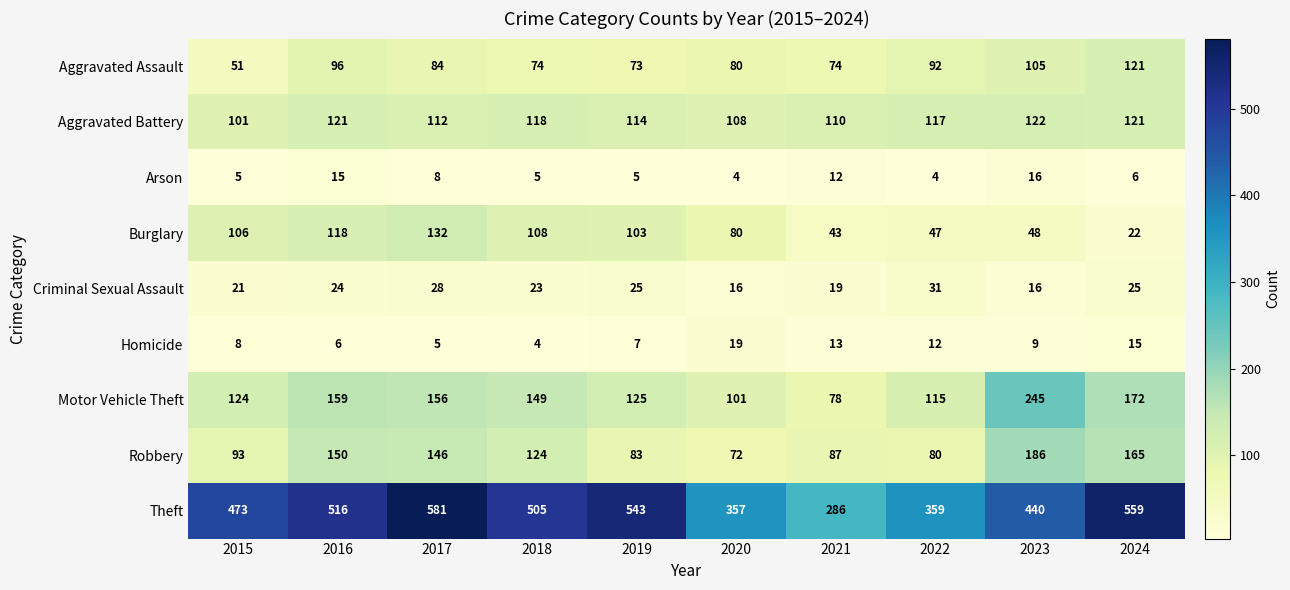

At 2016, list the series in order from smallest to largest.

Homicide, Arson, Criminal Sexual Assault, Aggravated Assault, Burglary, Aggravated Battery, Robbery, Motor Vehicle Theft, Theft